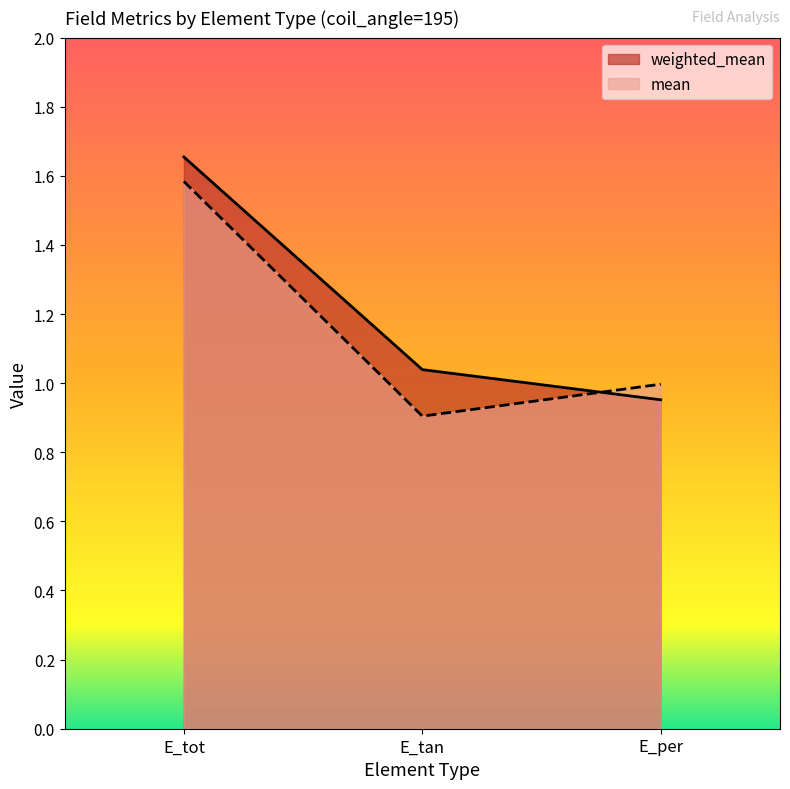

Is it true that mean equals 1.6 at E_tot?

True